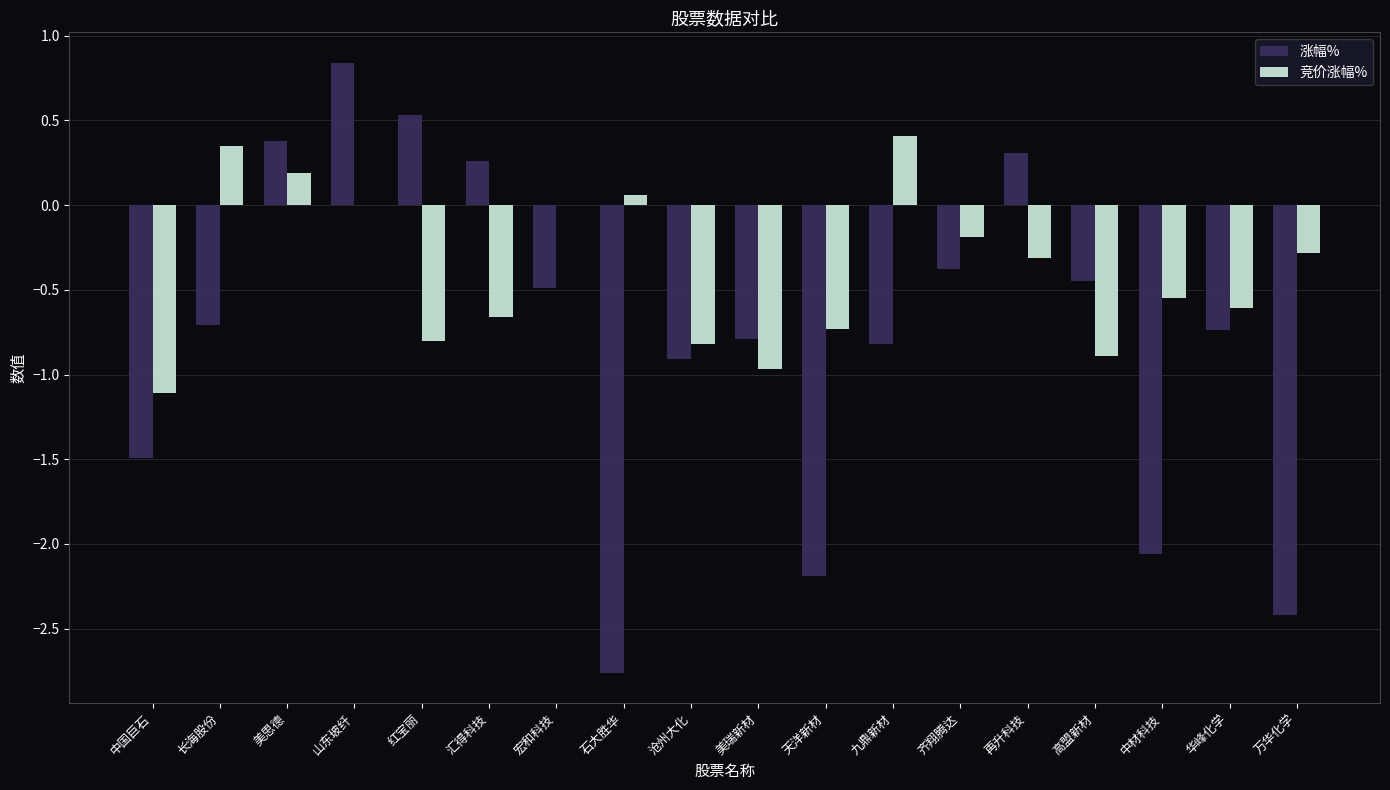

What value does the 涨幅% series have at 美瑞新材?

-0.8